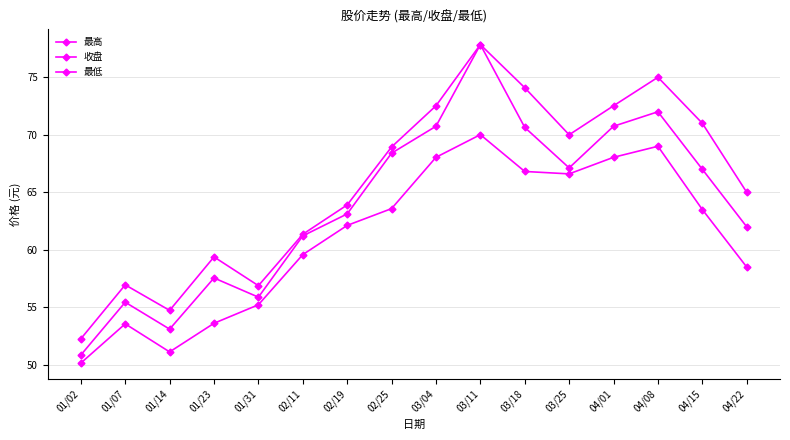

True or false: 最低 and 最高 cross at least once.

False